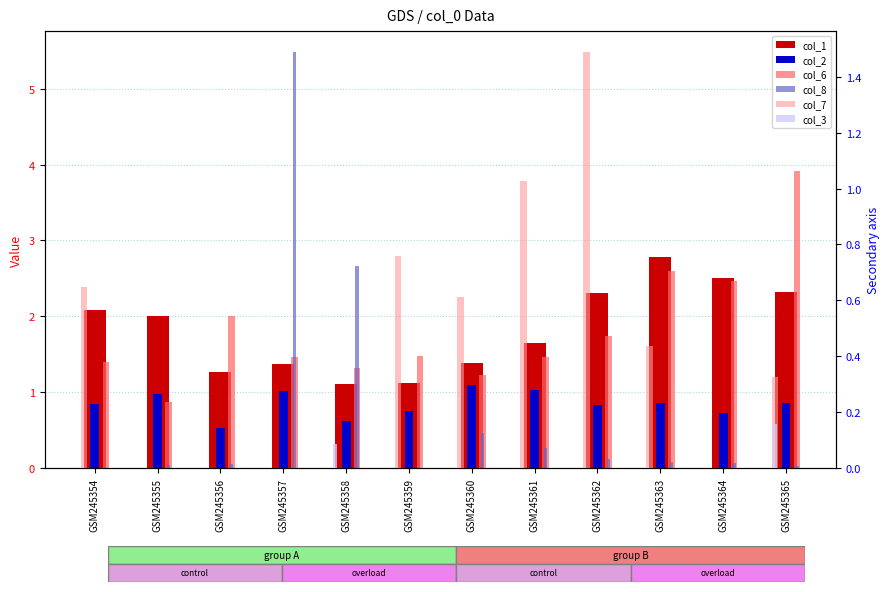

Where does the col_6 series first go above 1?

GSM245354